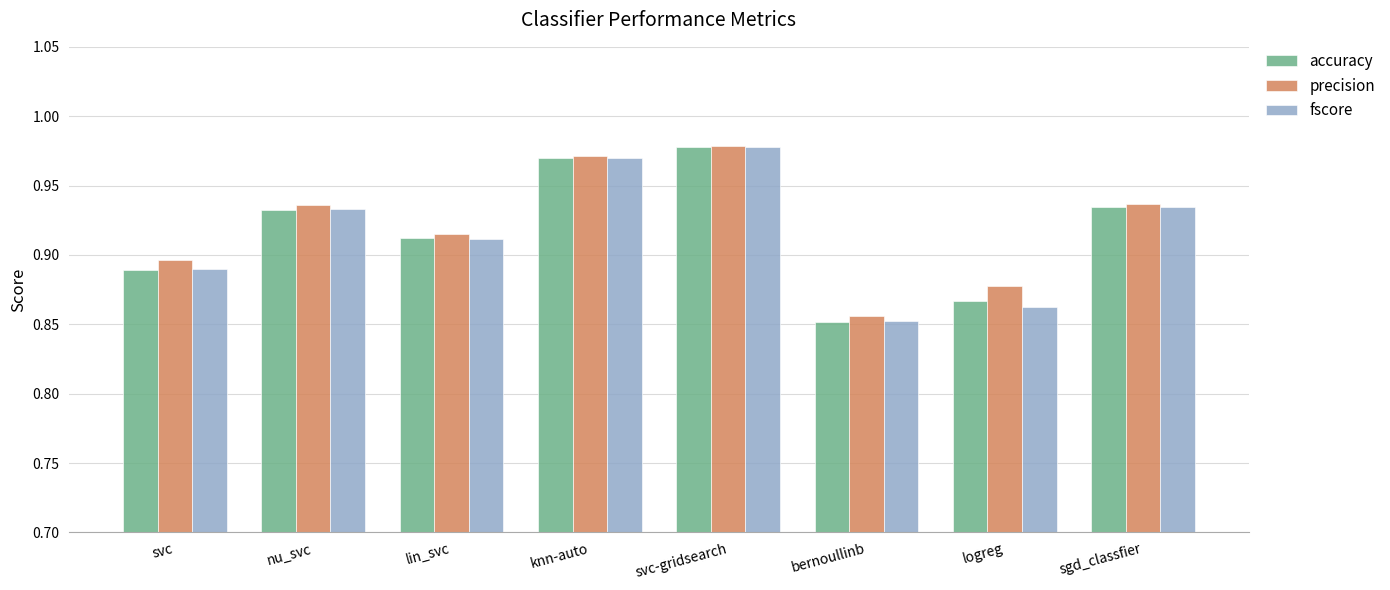

How many bars are there in each group?

3